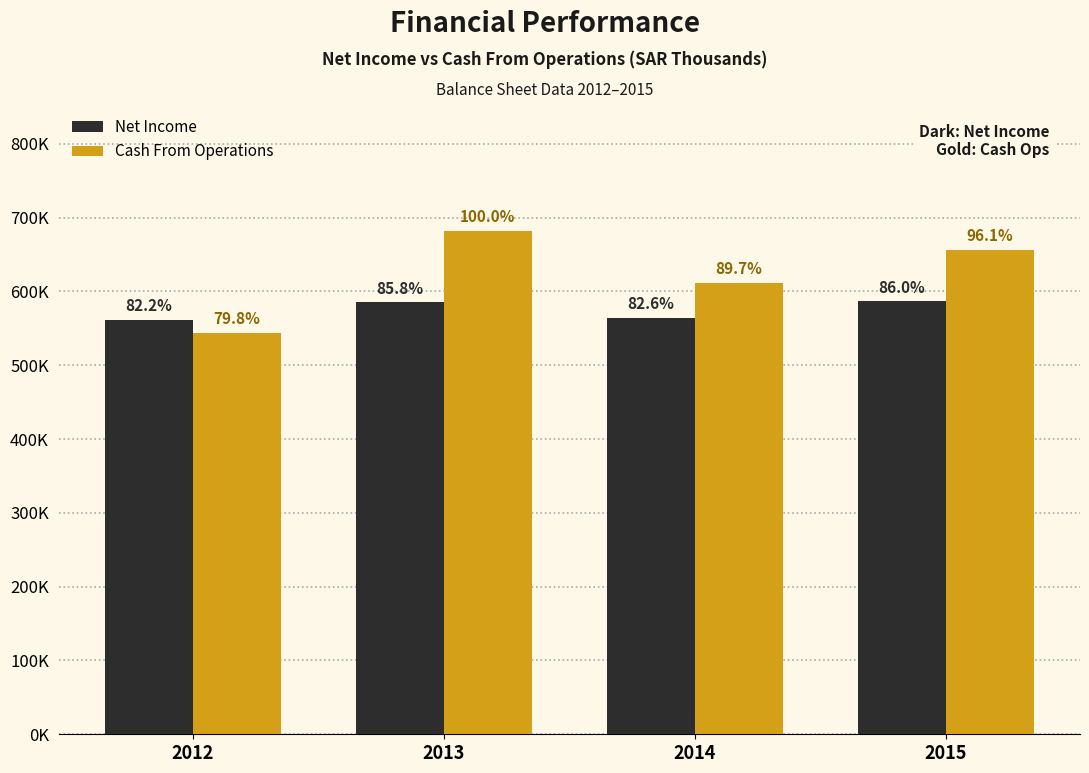

What are all the series names shown in the legend?

Net Income, Cash From Operations